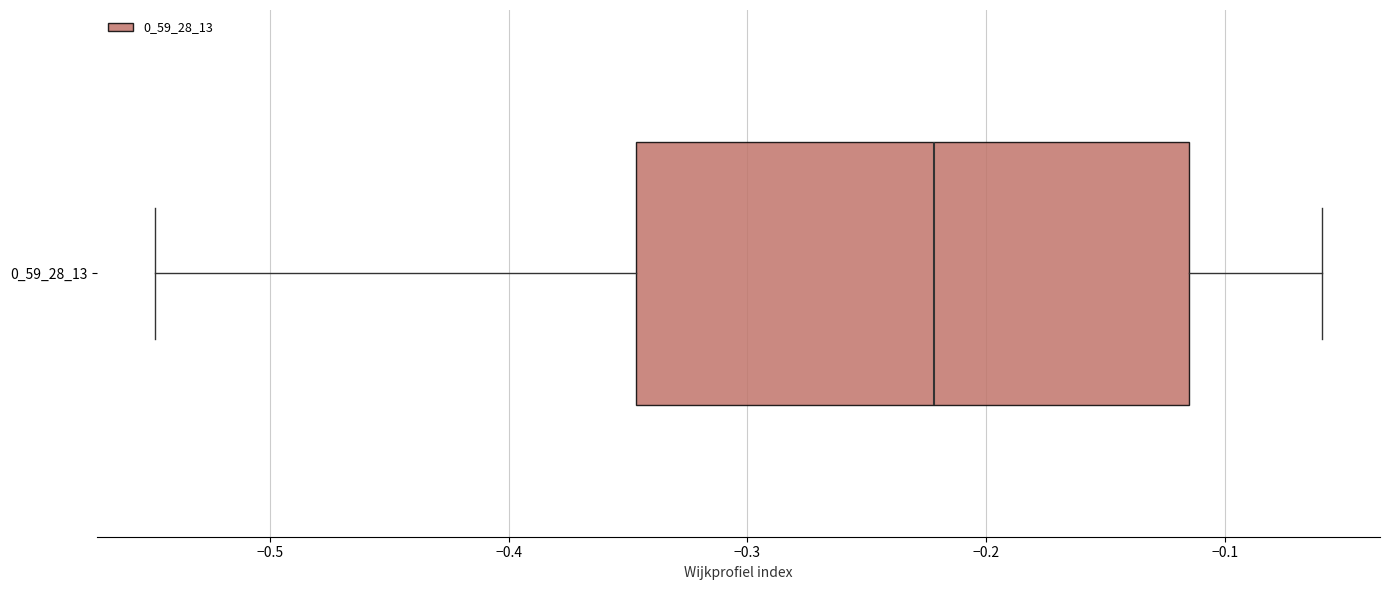

Transcribe this box plot: give where the median line is, the range the box spans, and where the two whiskers end, as read against the x-axis. The values are not printed on the chart, so give them approximately, as read against the axis.

median -0.22, box -0.35 to -0.12, whiskers -0.55 to -0.06